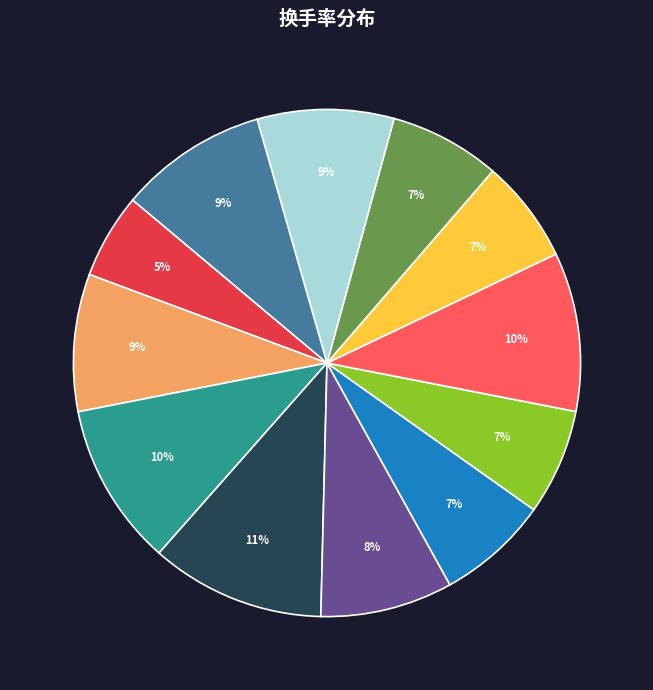

How many segments does this pie chart have?

12